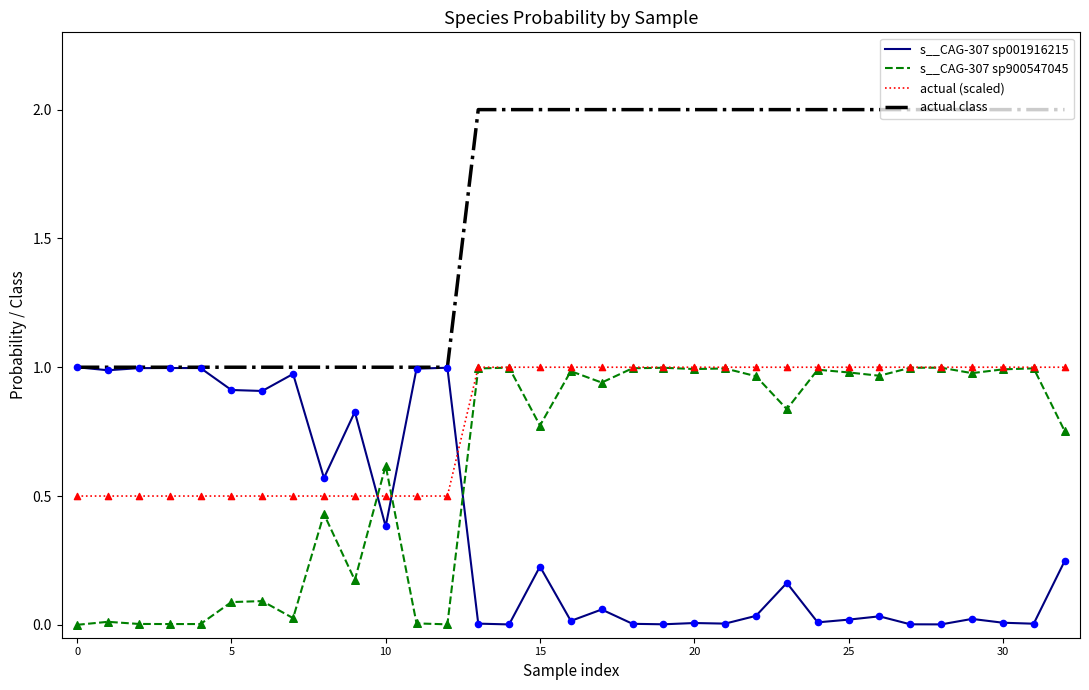

Which series has the largest total across all categories?

actual class